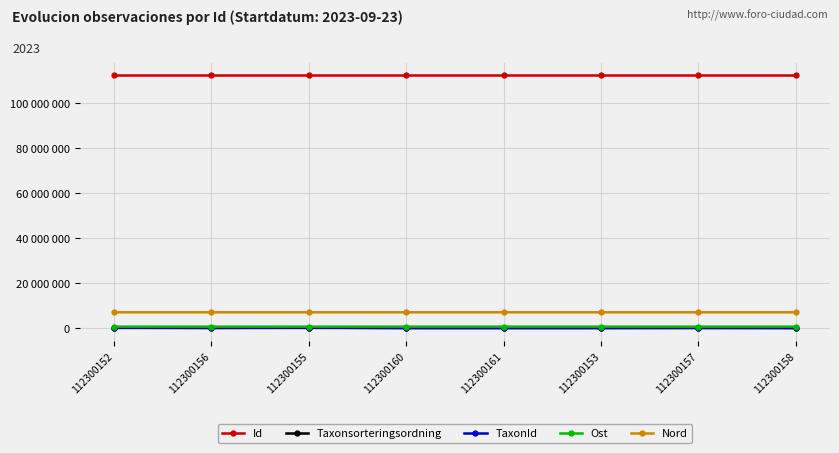

What is the approximate value of Ost at 112300156, to the nearest 50?

632000